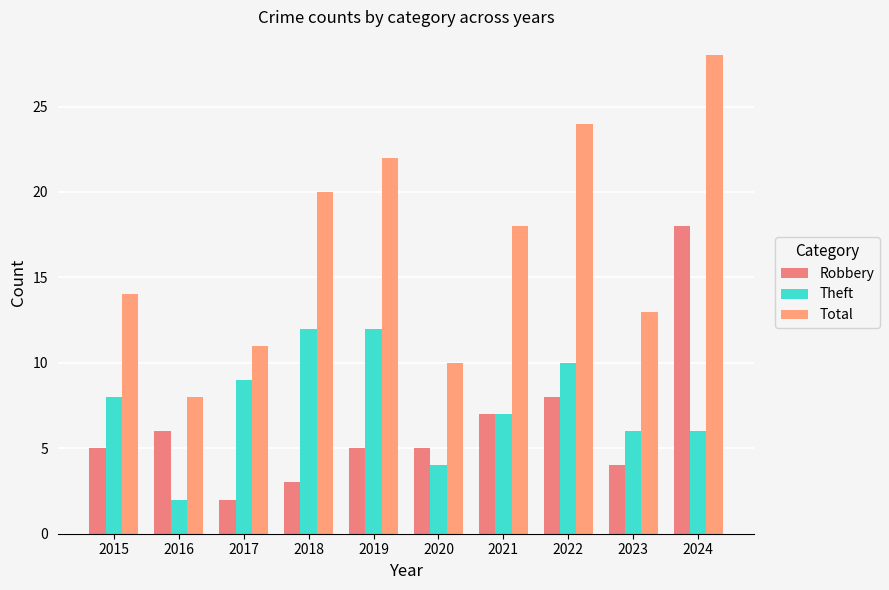

At which label does Total first exceed 18?

2018